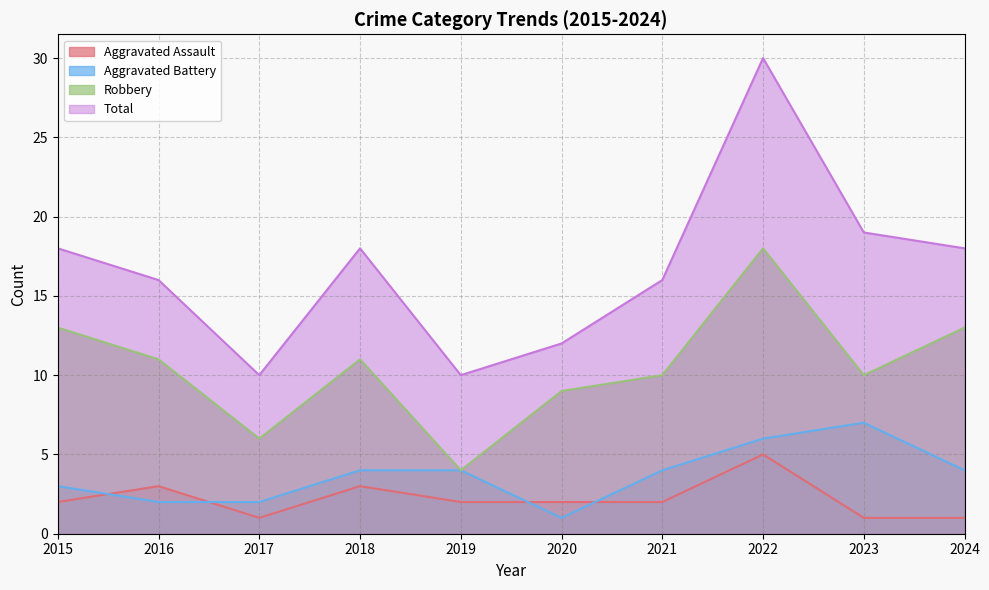

What is the spread (max minus min) of values at 2019?

8